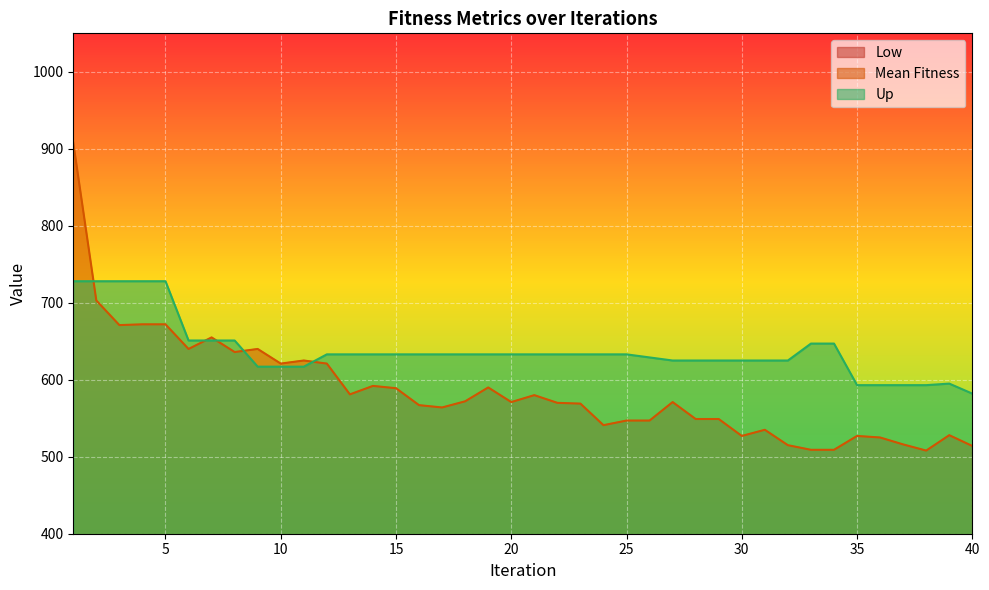

Between 16 and 31, which series saw the biggest shift?

Mean Fitness